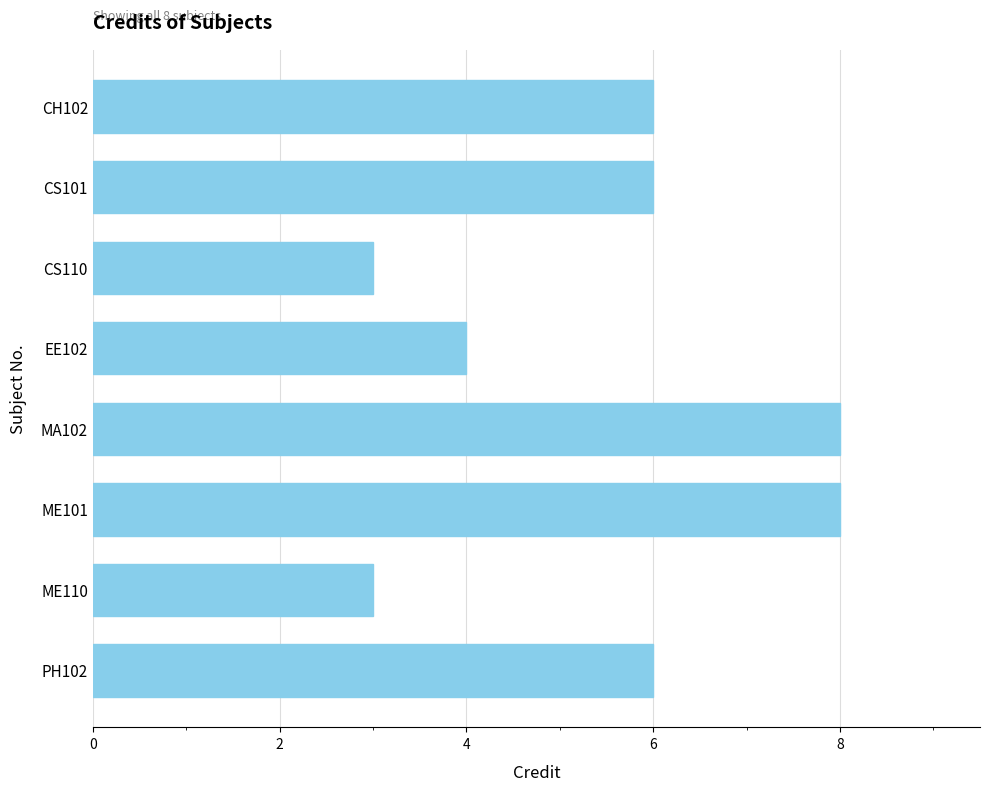

Reading top to bottom, what are all the values shown in this chart?

CH102=6	CS101=6	CS110=3	EE102=4	MA102=8	ME101=8	ME110=3	PH102=6